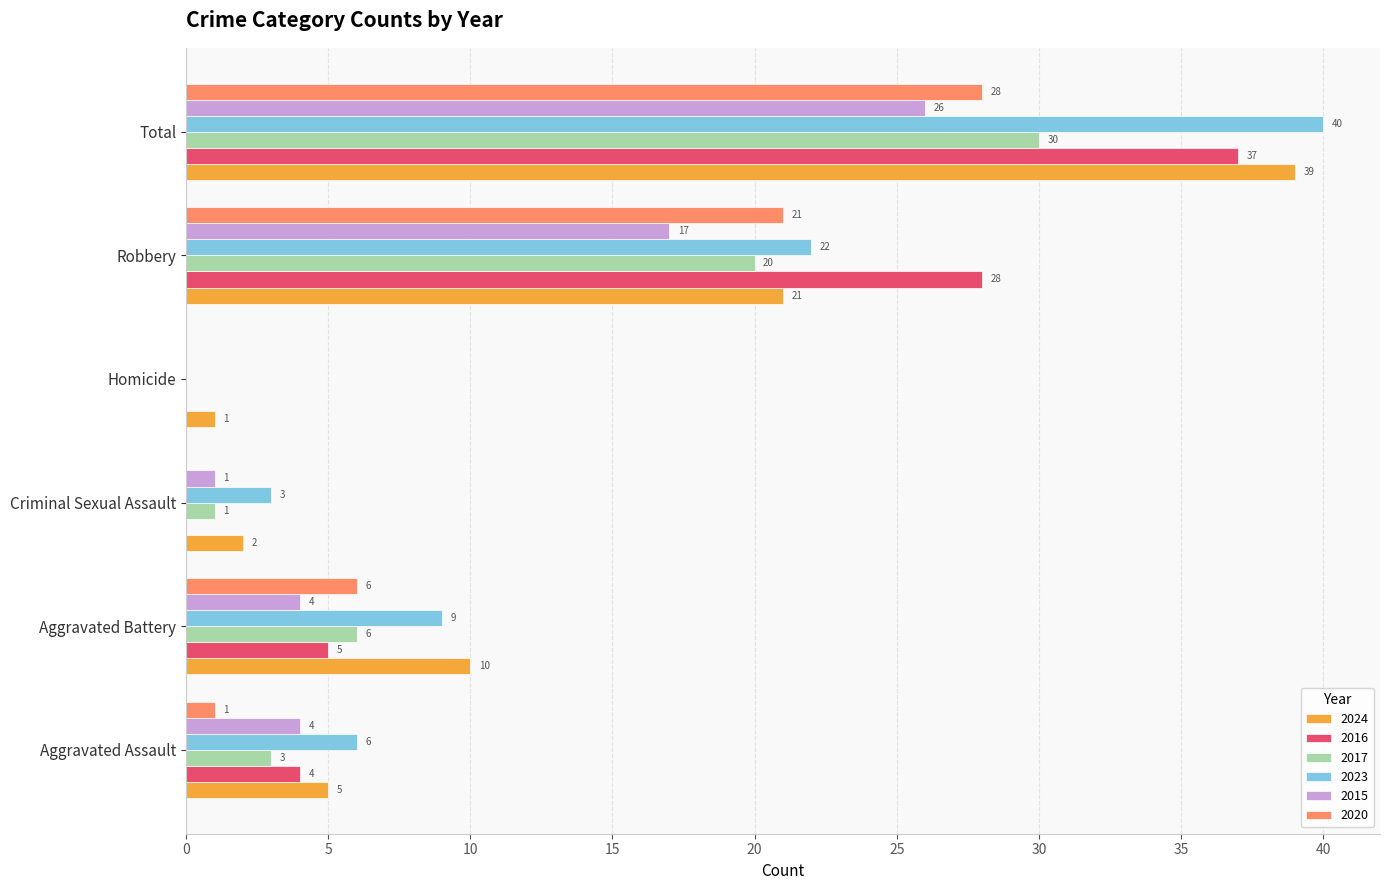

Which series has the largest total across all categories?

2023